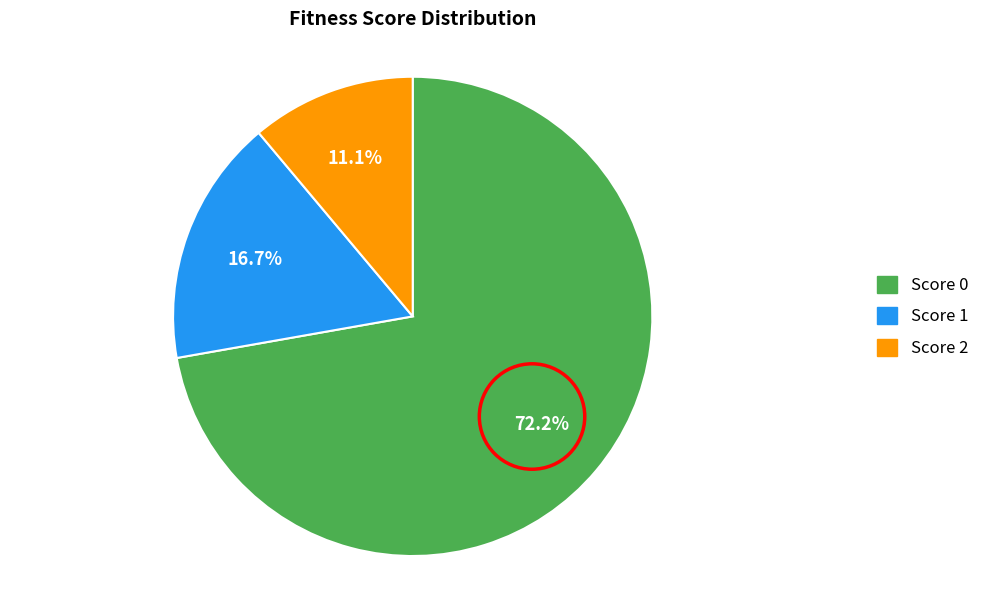

Does any single category account for the majority?

Yes